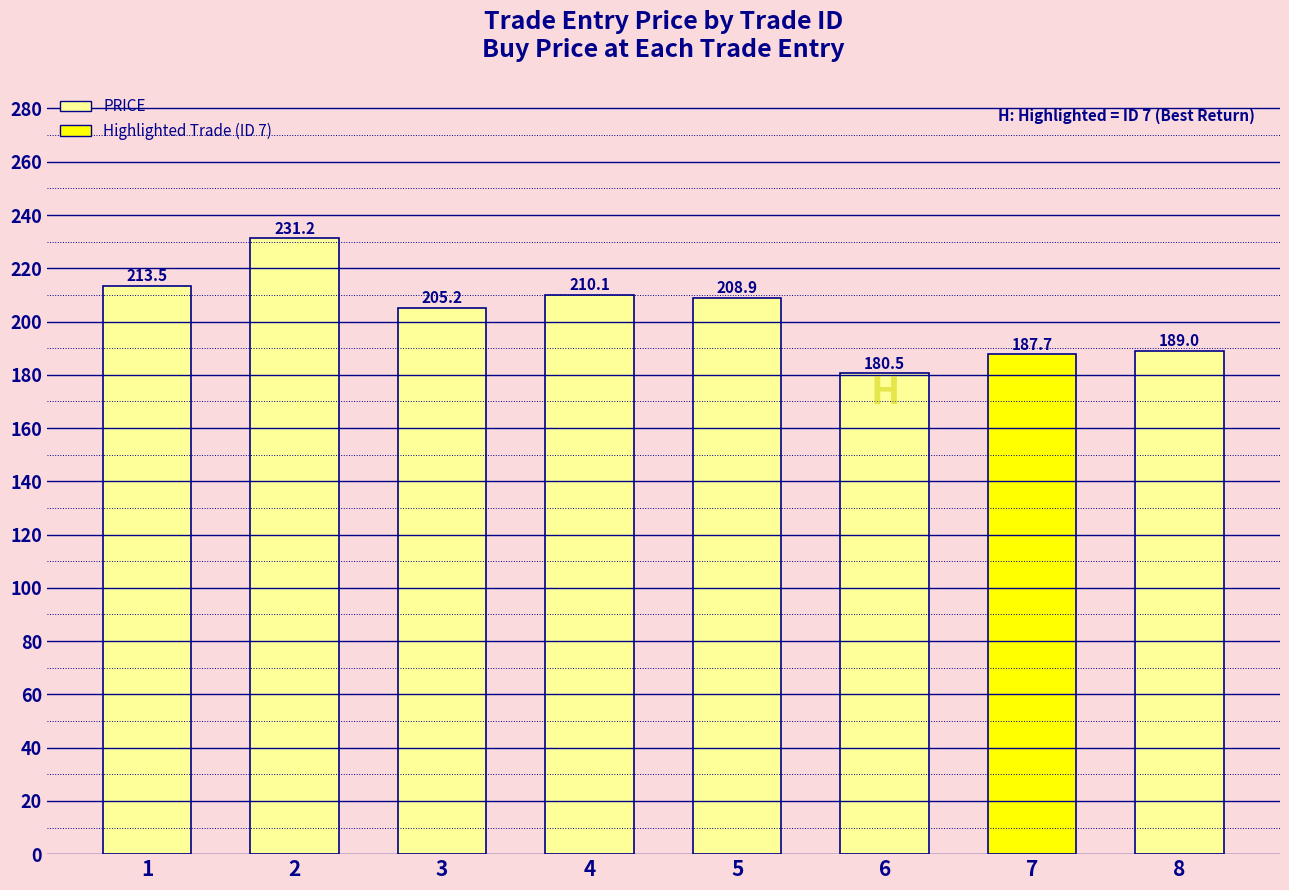

Count the number of values greater than 208.

4